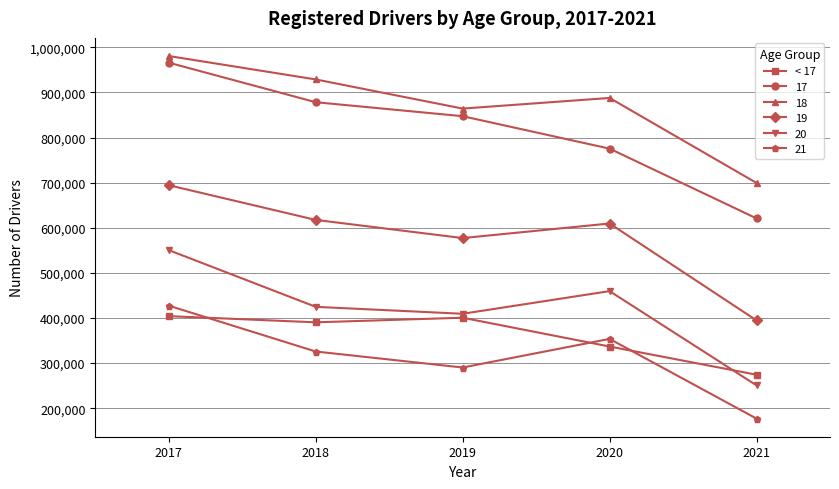

Rank the categories by 17 value from lowest to highest.

2021, 2020, 2019, 2018, 2017